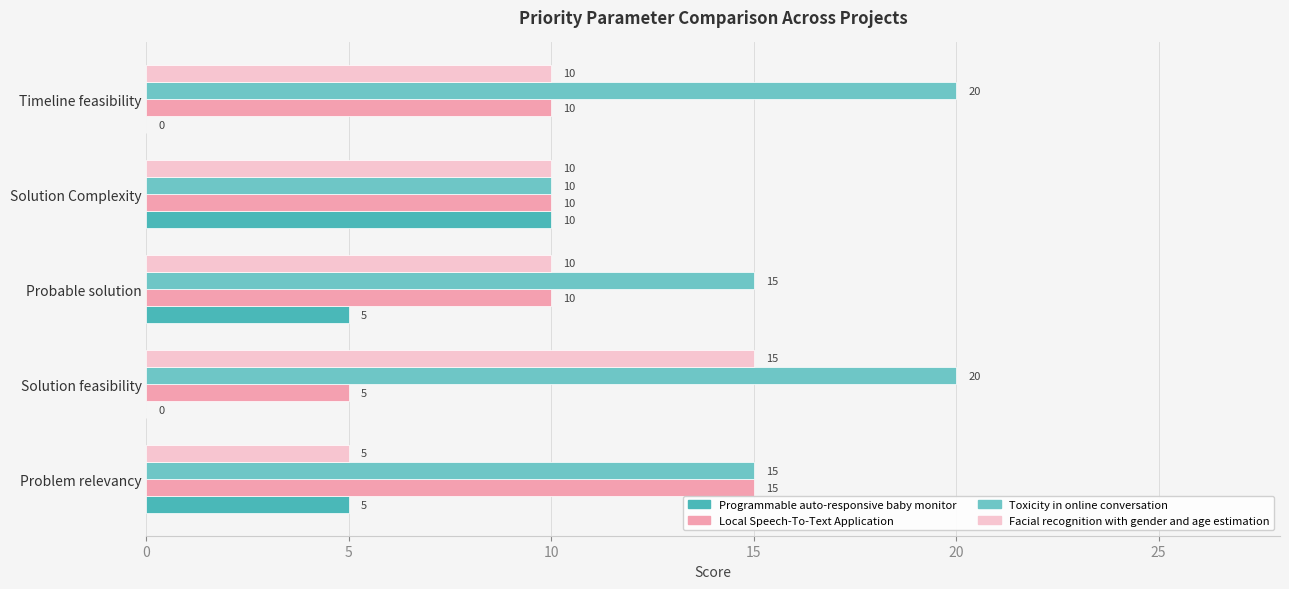

What is the sum of all Programmable auto-responsive baby monitor values?

20